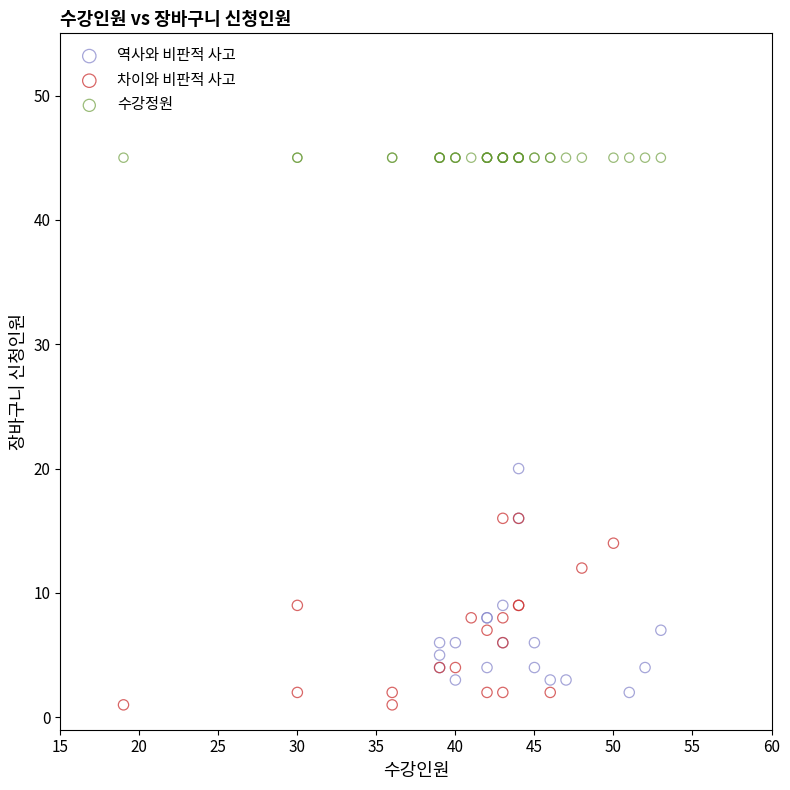

Which series reaches the maximum Y coordinate?

수강정원